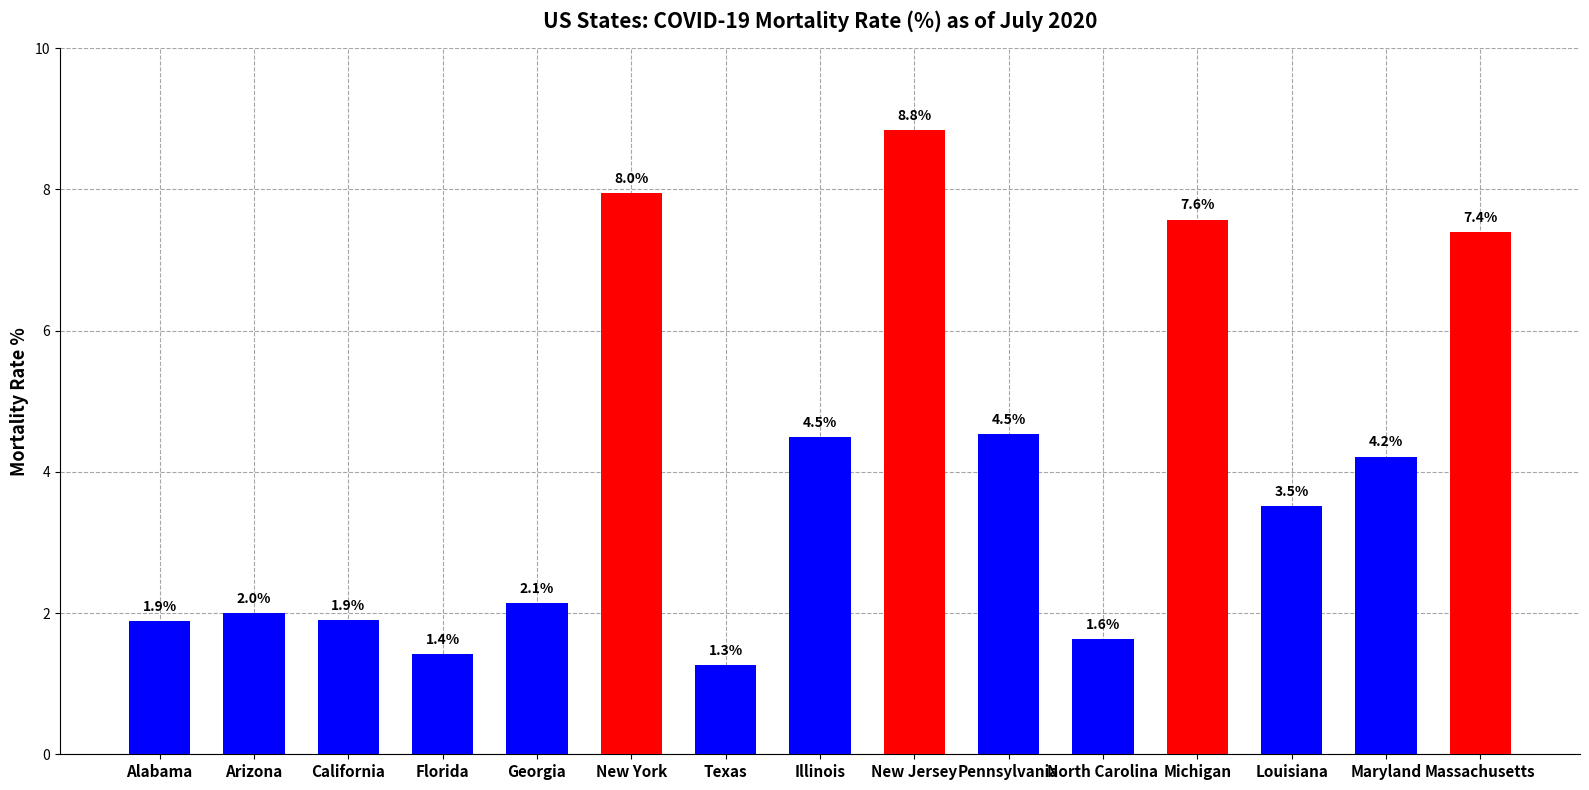

How many values exceed 3?

8